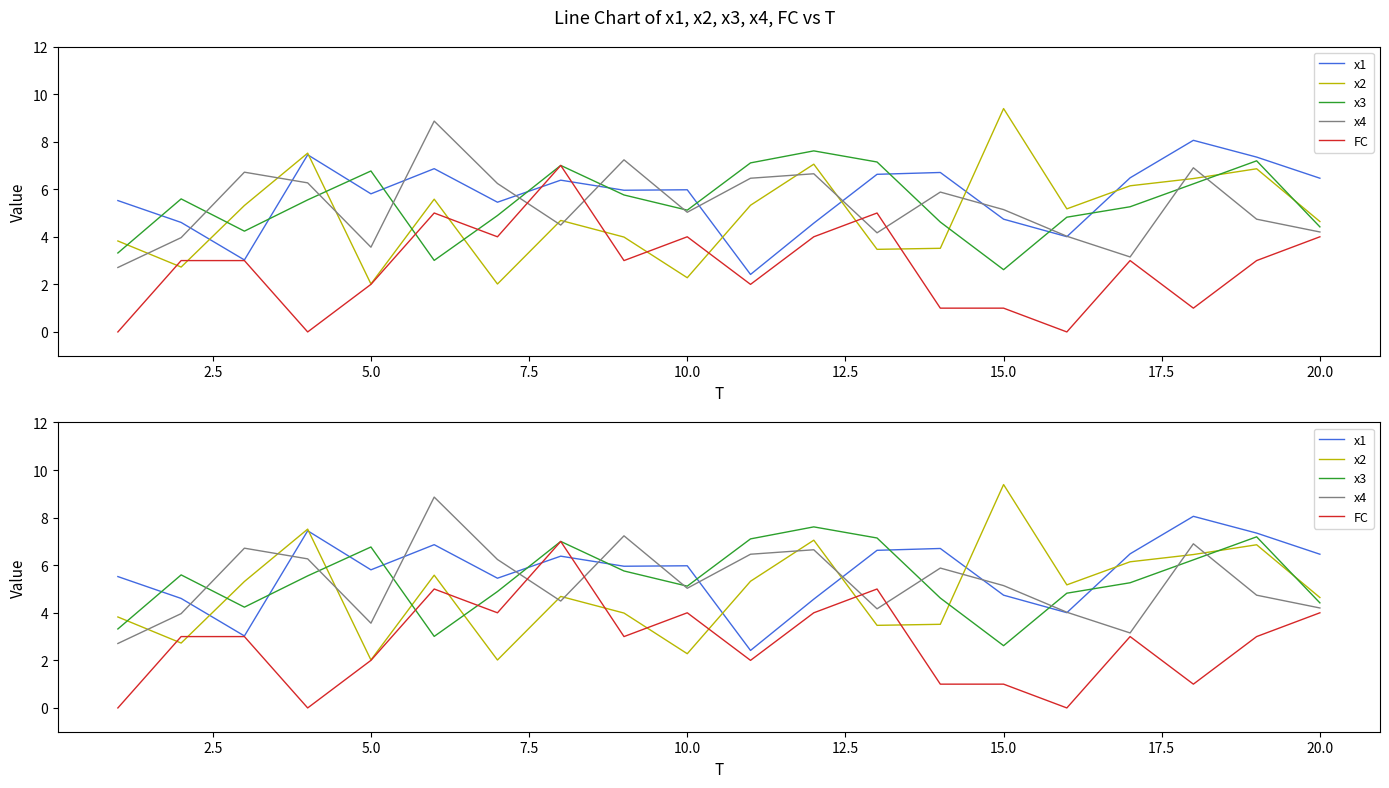

How many times do FC and x2 cross each other?

8